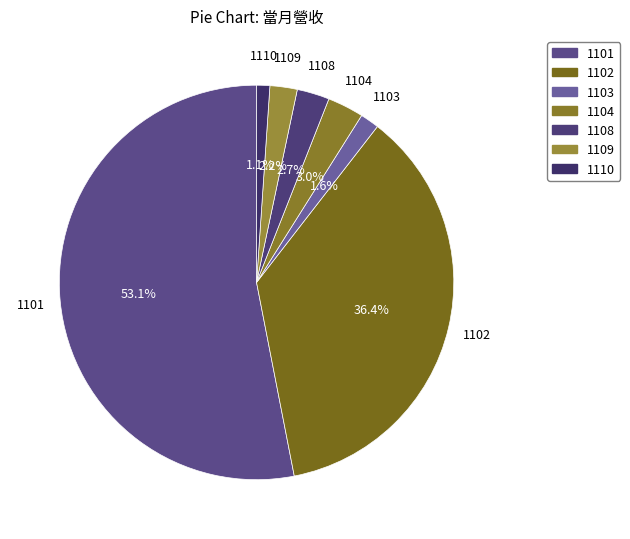

To the nearest percent, what percentage of the pie is 1110?

1%